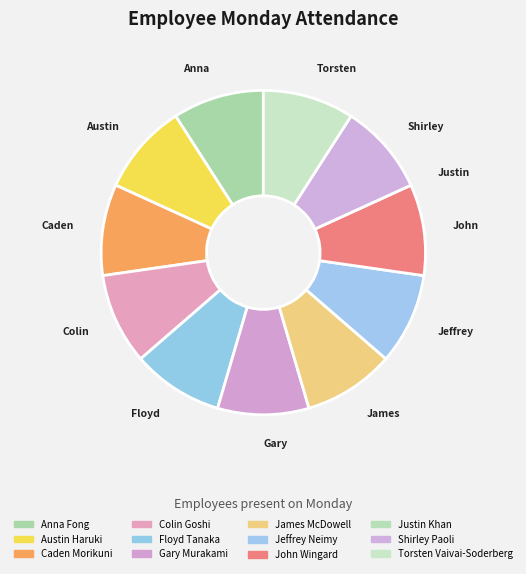

How many slices are in this pie chart?

12